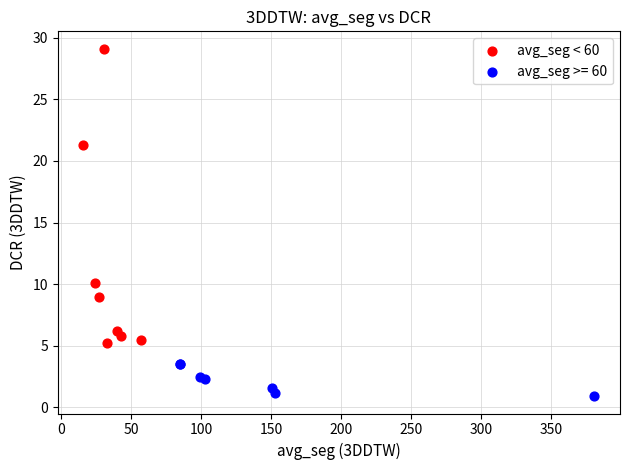

Which series reaches the minimum Y coordinate?

avg_seg >= 60